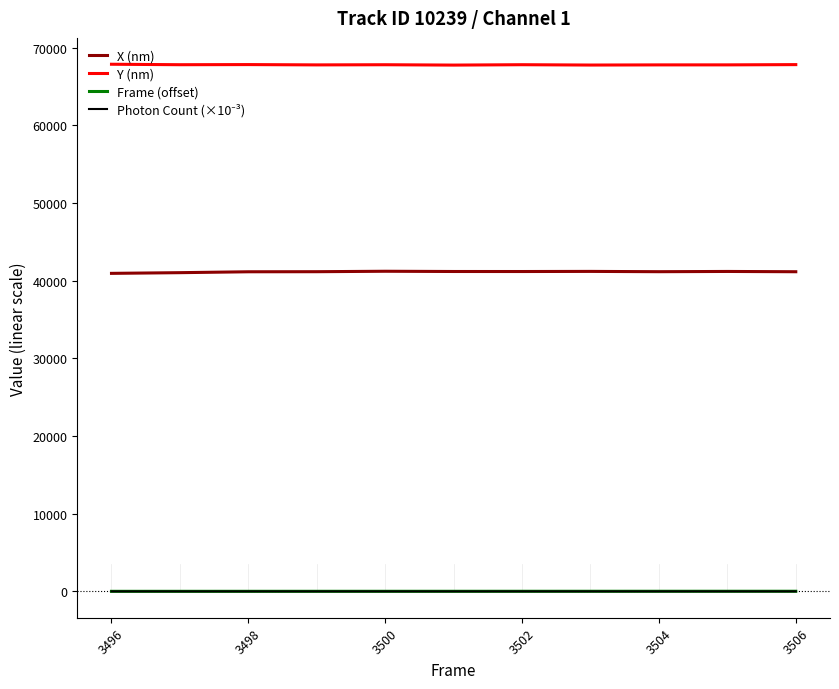

Which series has the largest total across all categories?

Y (nm)